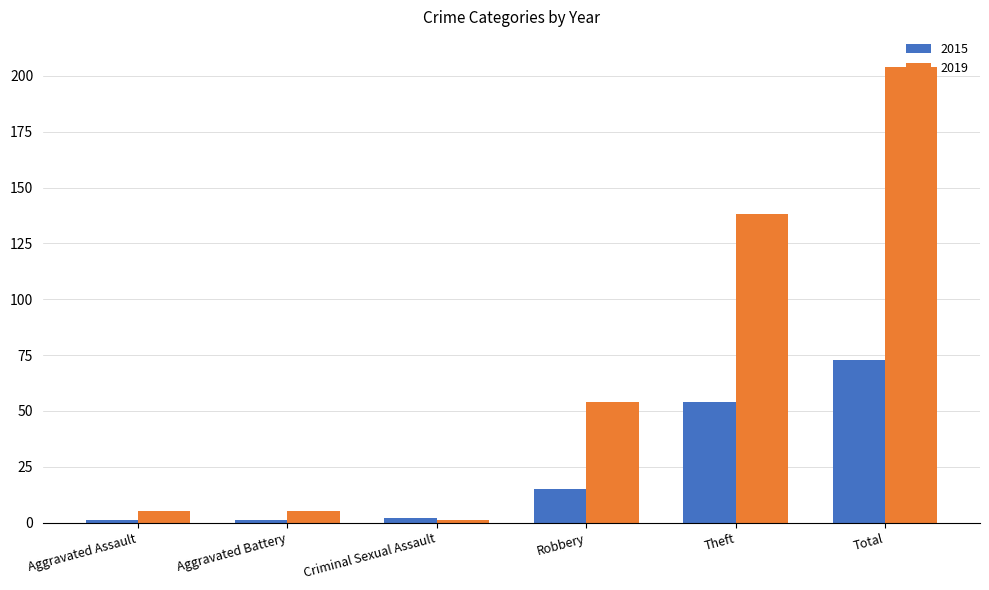

Which label corresponds to the largest value in the chart?

Total